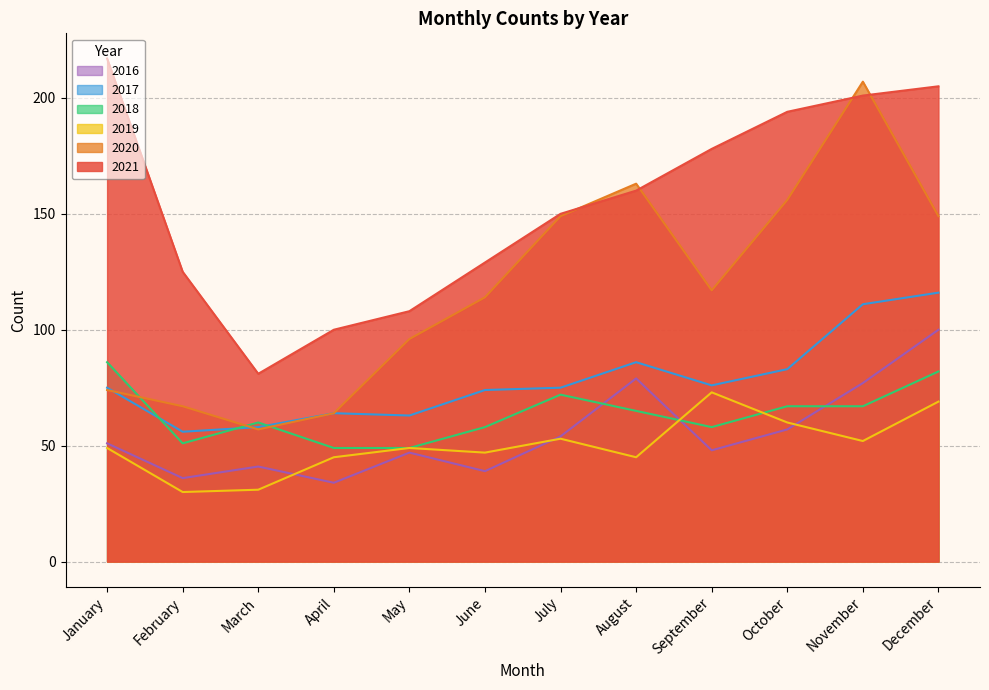

What is the sum of all 2016 values?

663